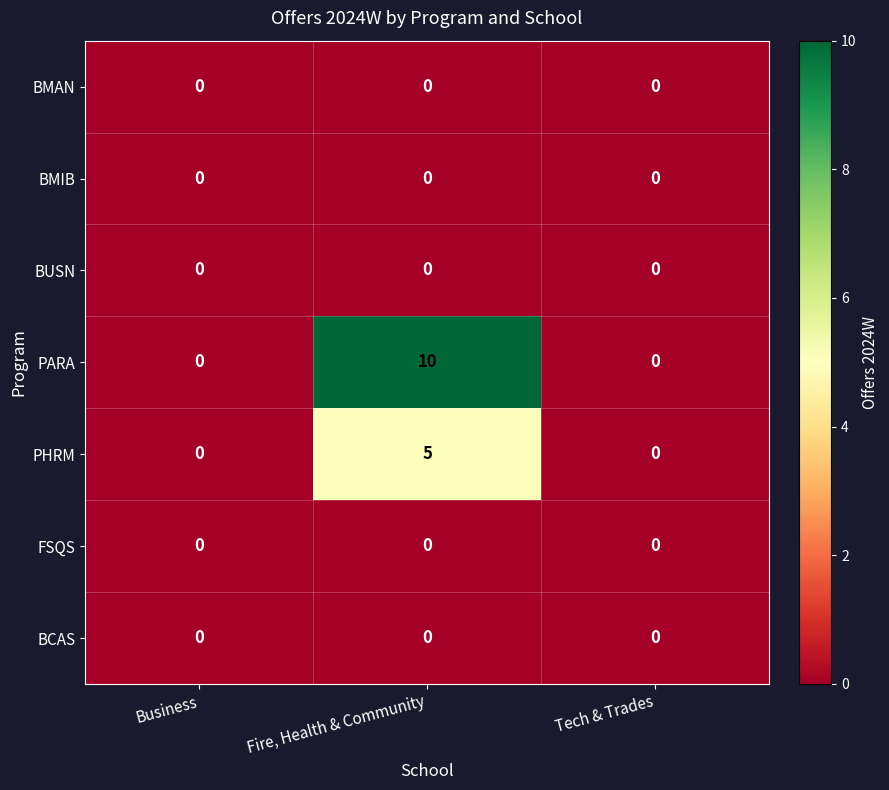

What is the sum of all PHRM values?

5